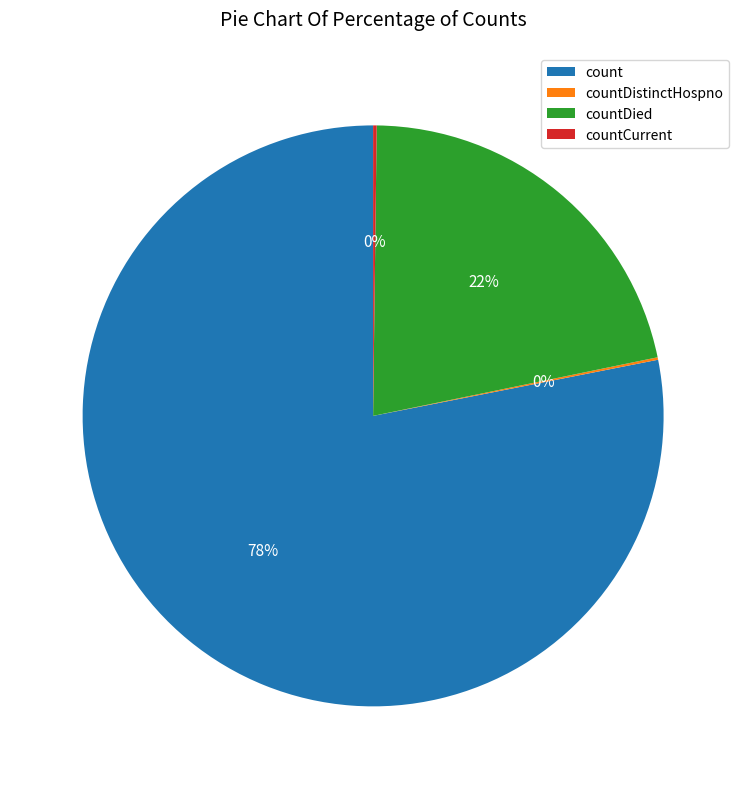

Which slice represents more than half of the pie?

count